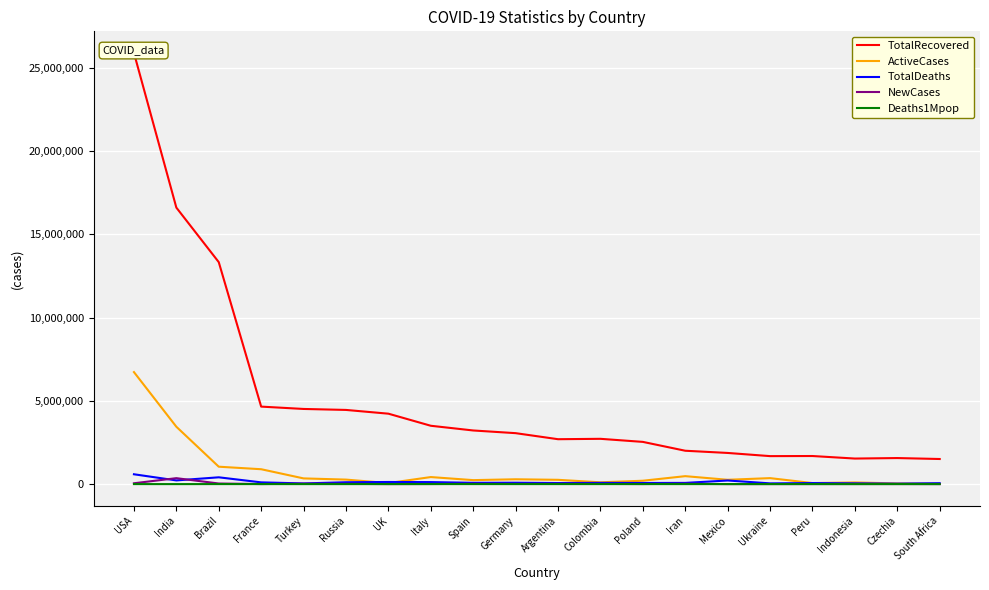

What position from the left is Argentina?

11